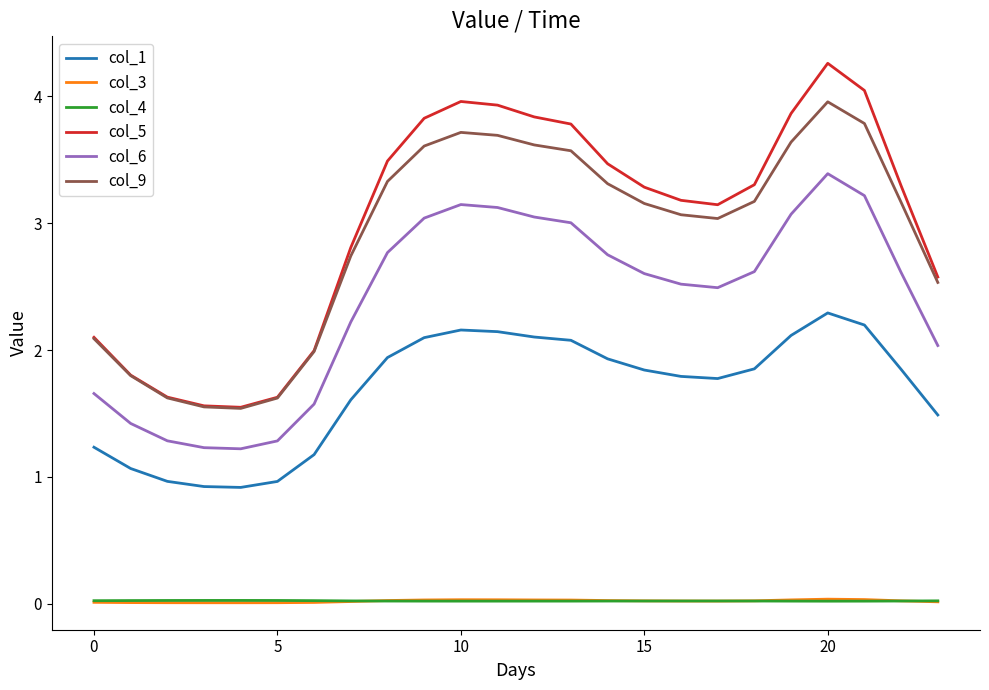

What is the maximum value for col_6?

3.4